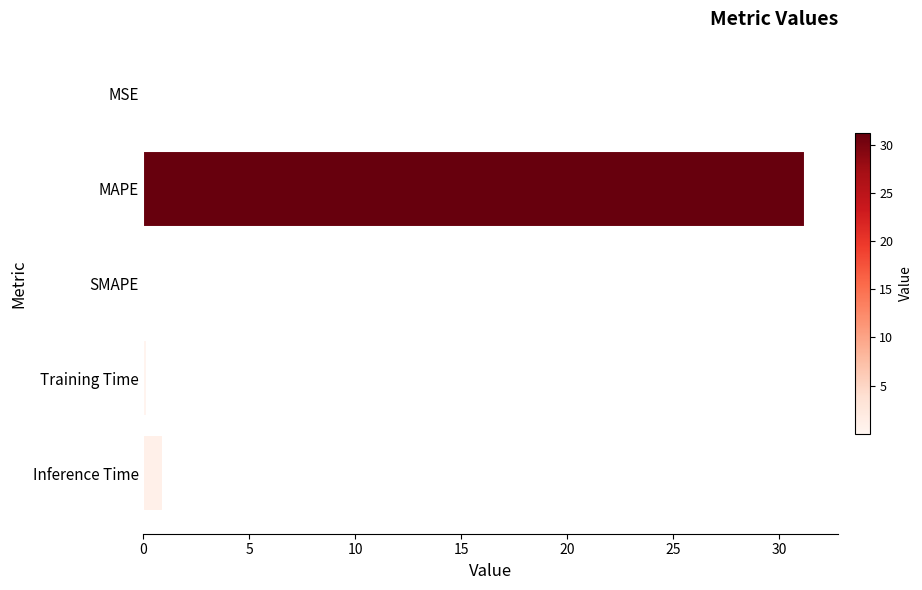

The chart shows a value of 0.0 at SMAPE. True or false?

True